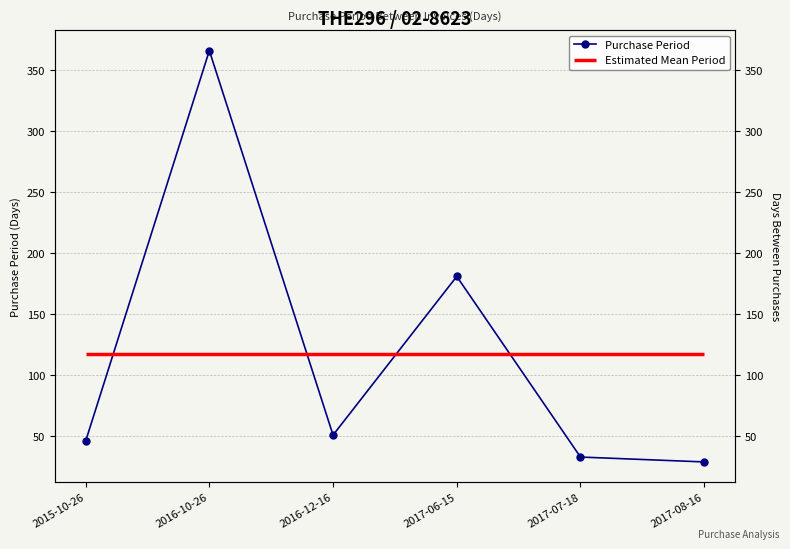

What is the label of the 5th point from the left?

2017-07-18